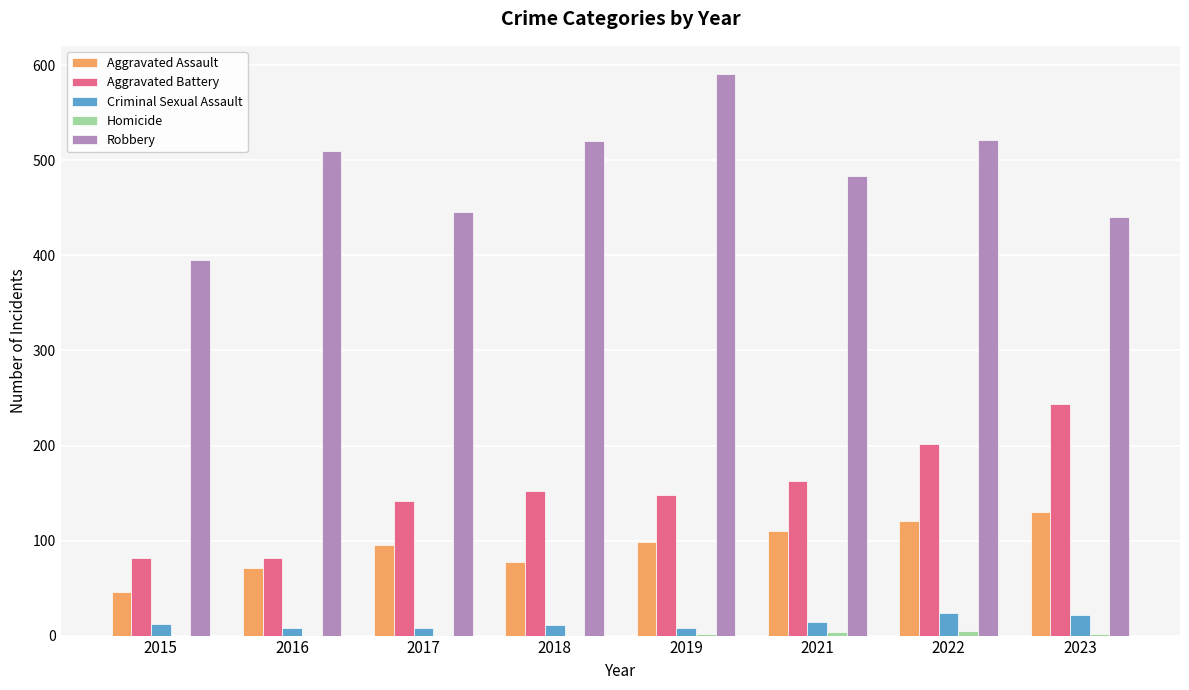

What is the maximum value shown in the chart?

591